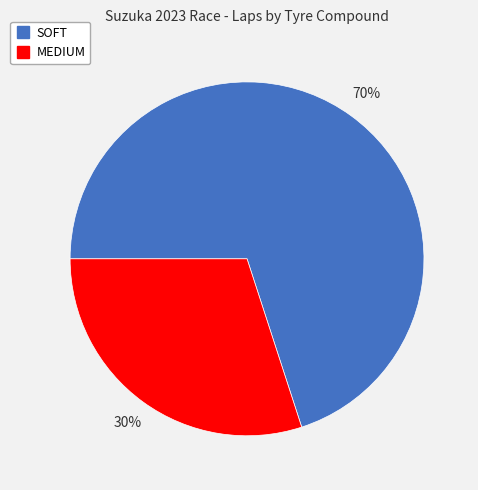

What percentage is the MEDIUM slice, to the nearest percent?

30%